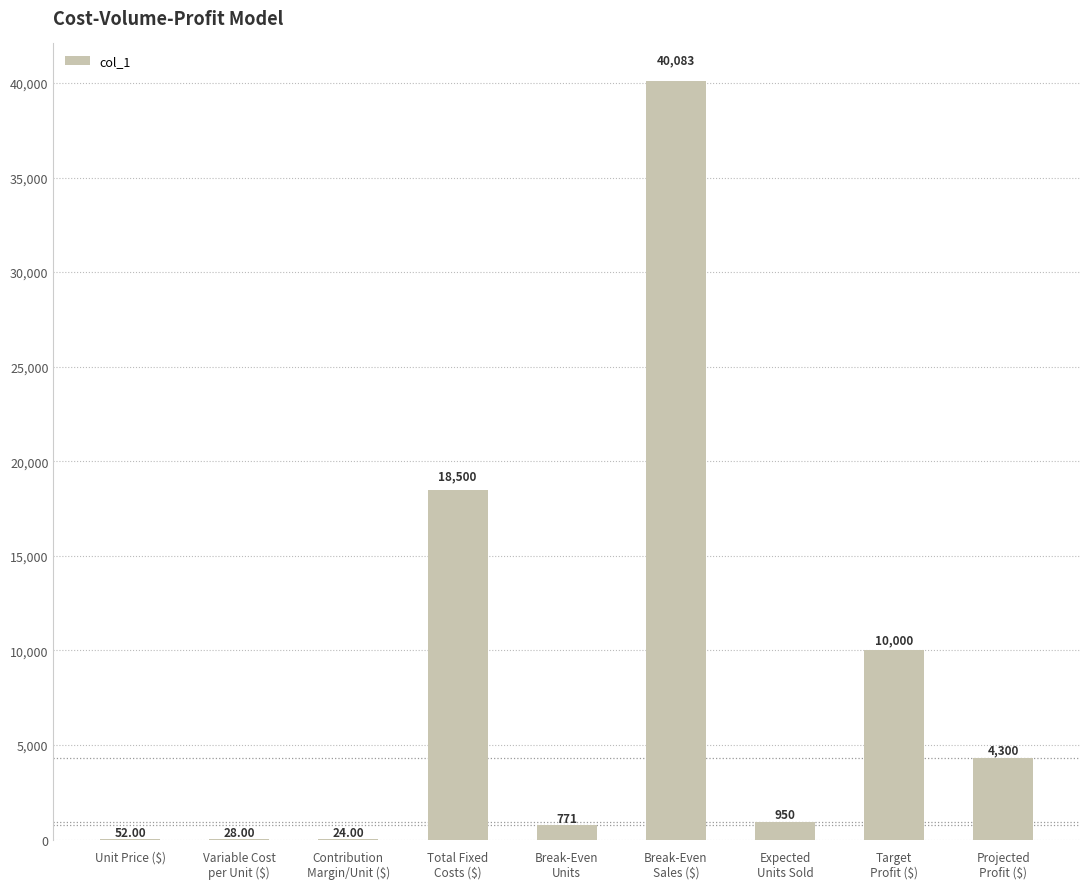

What is the sum of all values?

74708.2